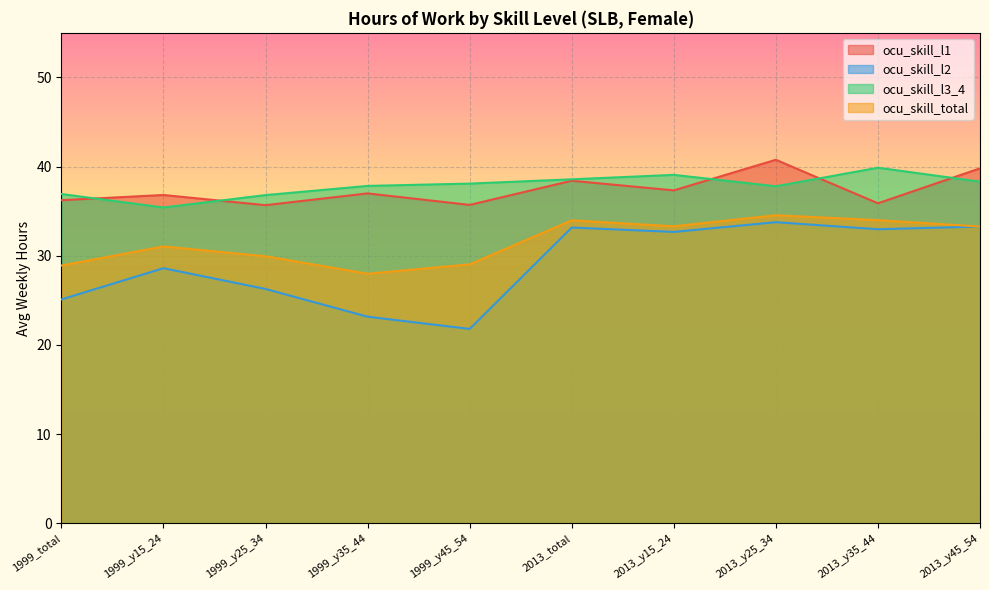

True or false: ocu_skill_l3_4 and ocu_skill_l2 cross at least once.

False